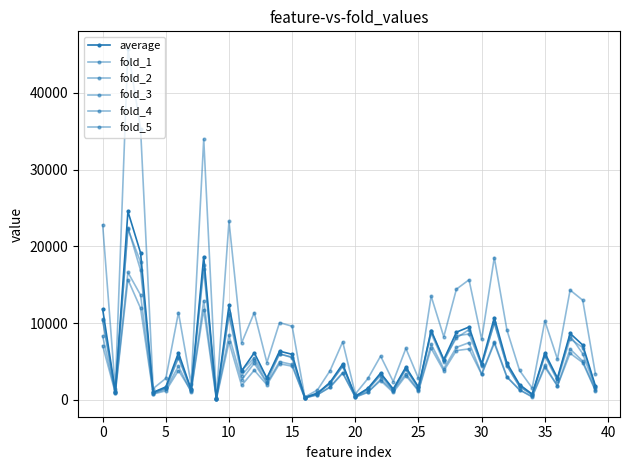

How many categories are shown in the chart?

40